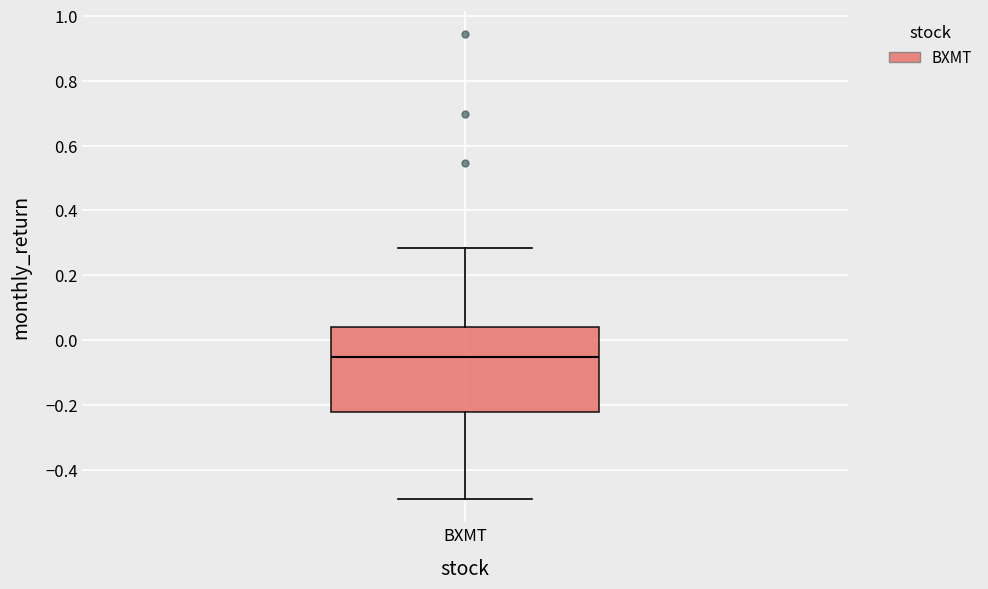

Transcribe this box plot: give where the median line is, the range the box spans, and where the two whiskers end, as read against the y-axis. The values are not printed on the chart, so give them approximately, as read against the axis.

median -0.06, box -0.22 to 0.04, whiskers -0.50 to 0.28